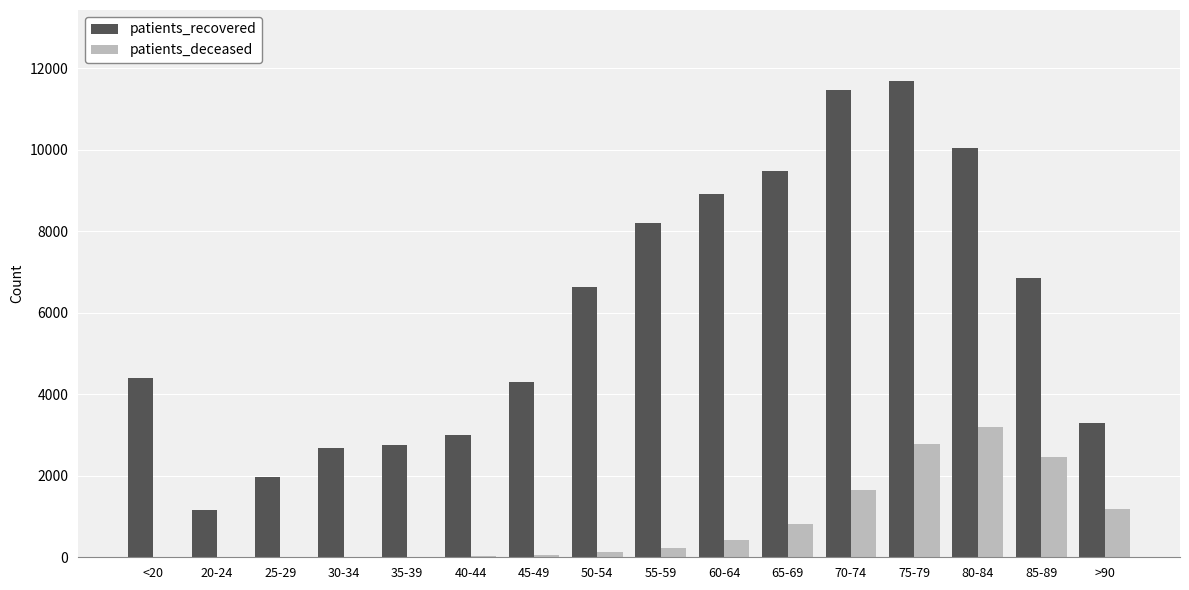

What is the maximum value for patients_recovered?

11675